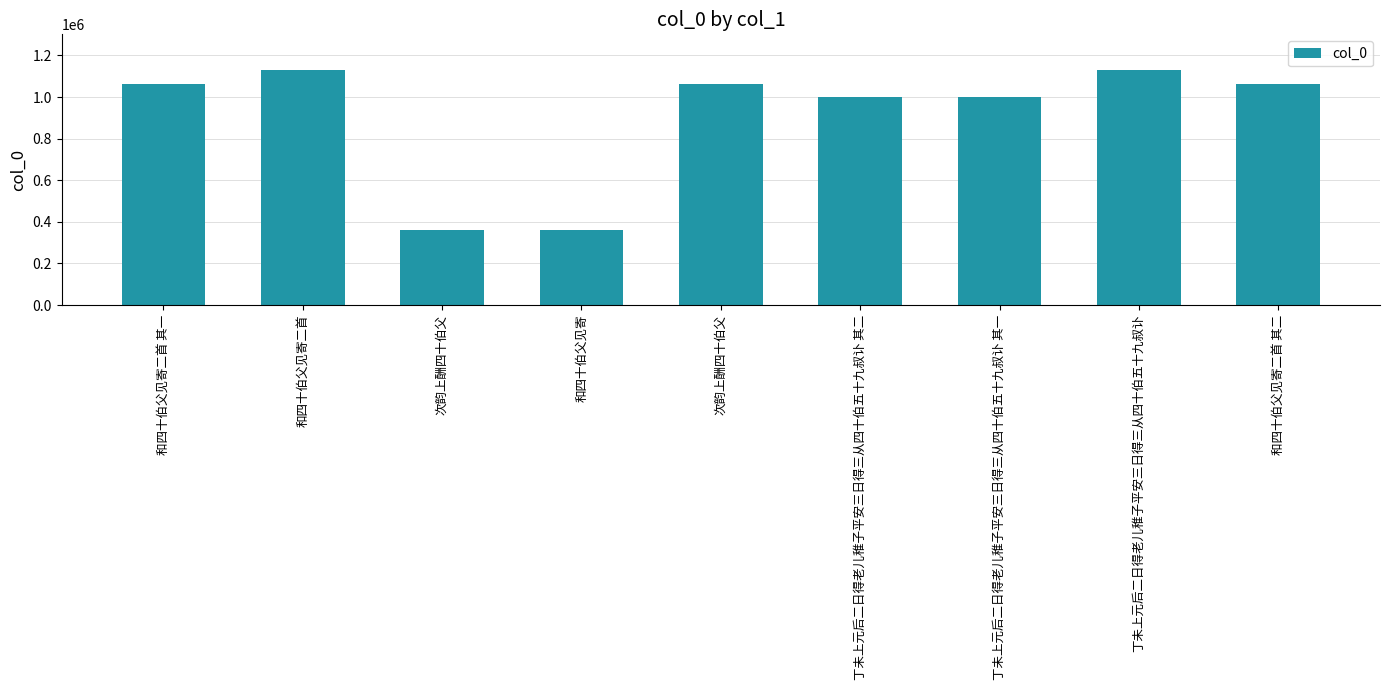

Does the chart contain any negative values?

No